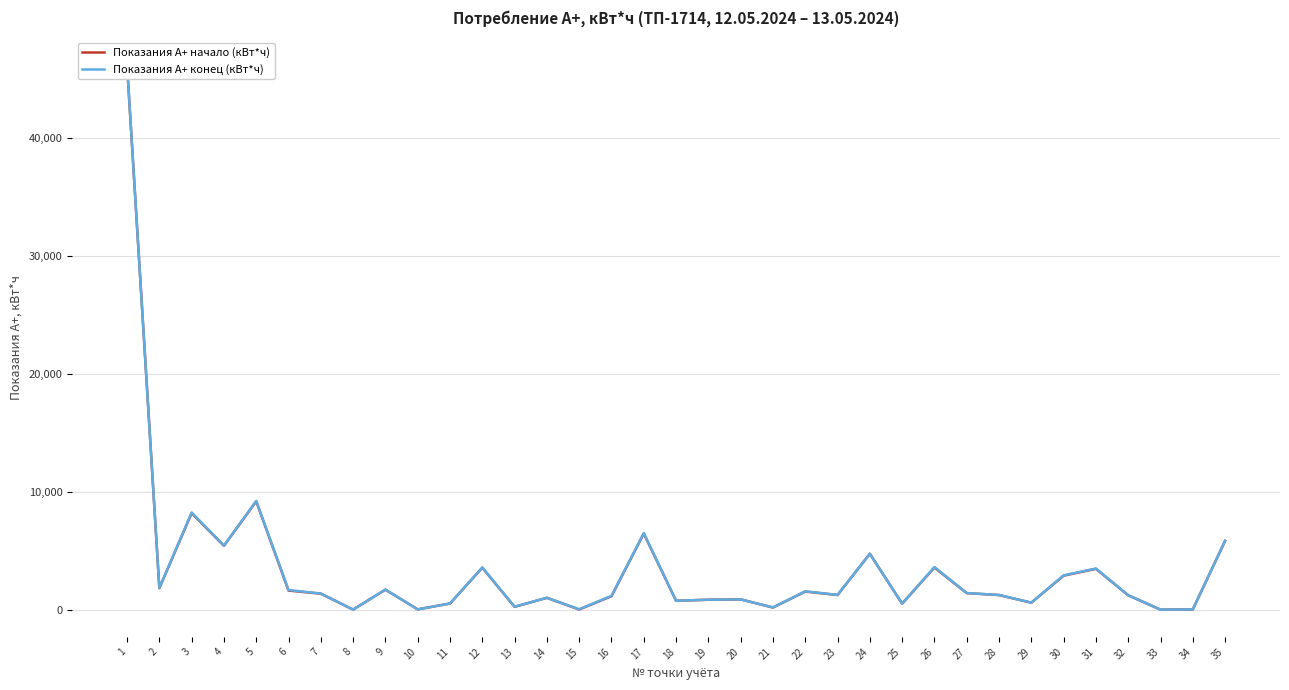

How many data points does each series have?

35